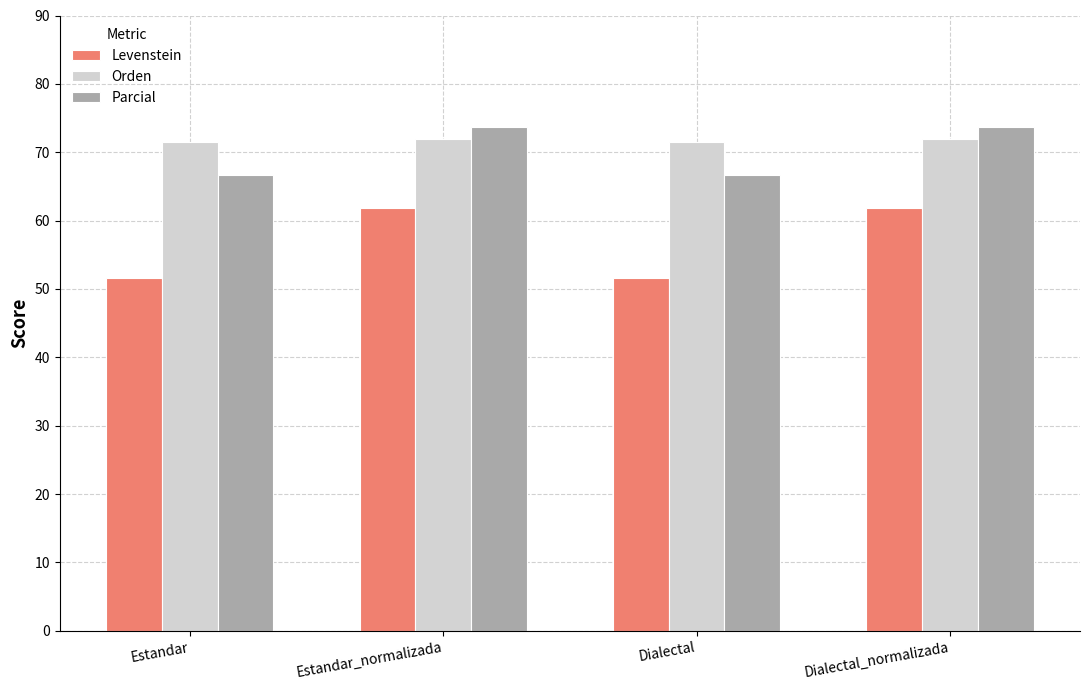

What is the maximum value for Parcial?

73.7